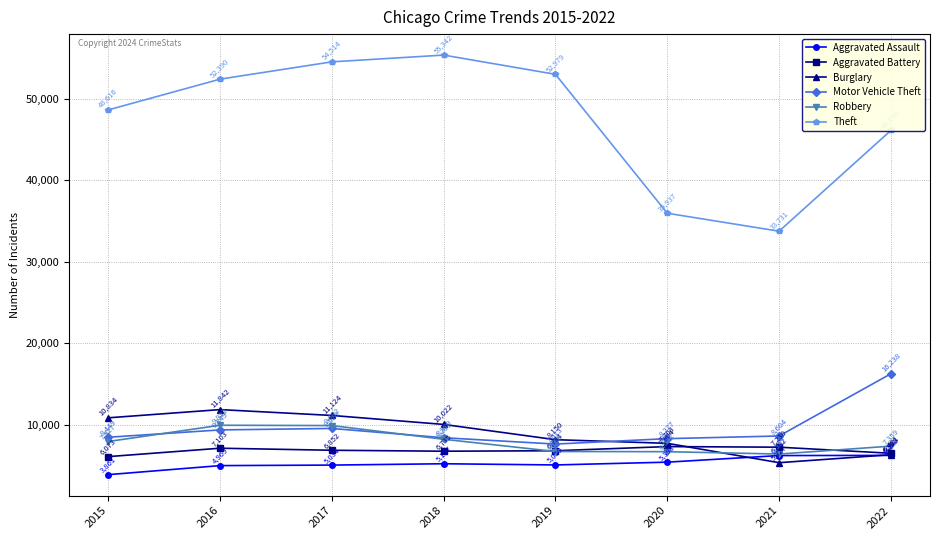

True or false: Robbery has more than 1 interior local peaks.

False